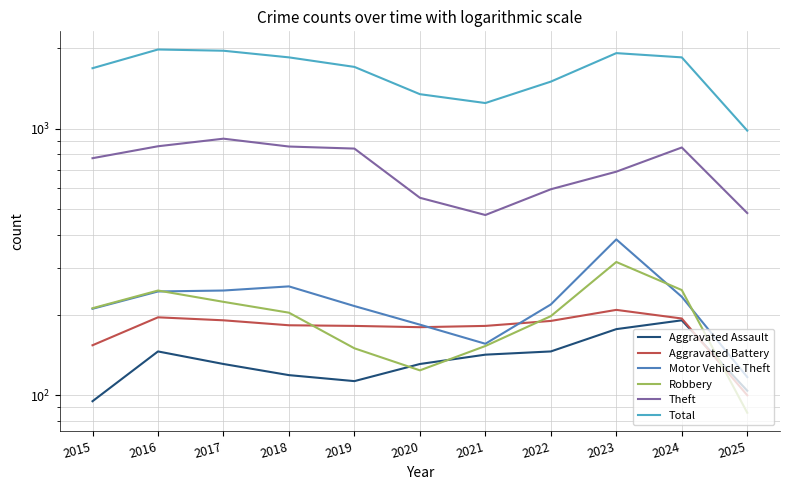

Is it true that Aggravated Assault equals 104 at 2025?

True